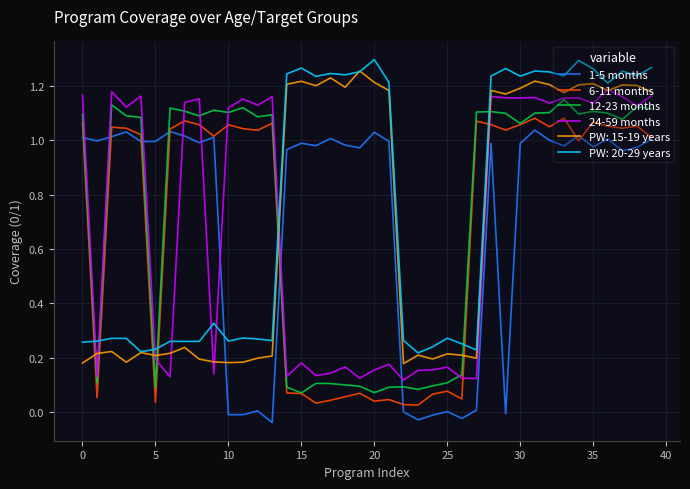

Which series ends up on top after the final intersection of 24-59 months and 1-5 months?

24-59 months